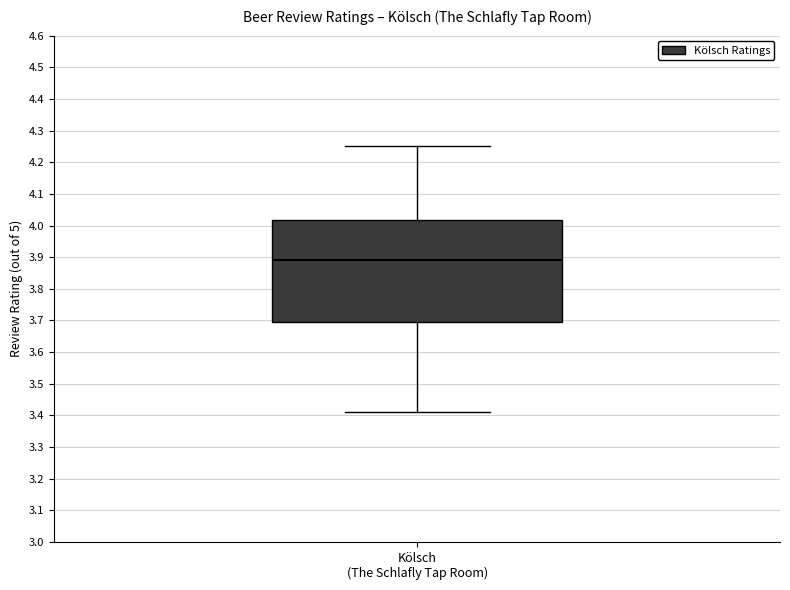

Where does the upper whisker of the box for Kölsch (The Schlafly Tap Room) end on the y-axis? The values are not printed on the chart, so give them approximately, as read against the axis.

4.25